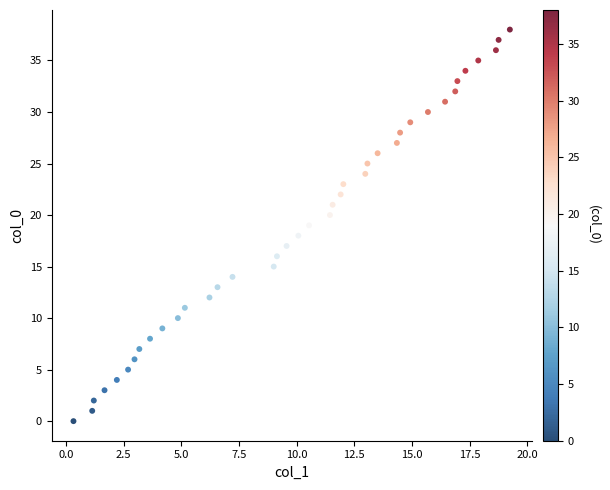

What is the range of Y values (max minus min)?

38